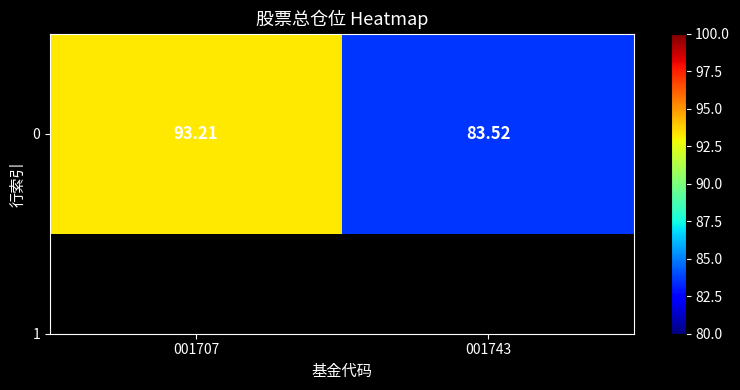

What is the sum of all values?

176.7